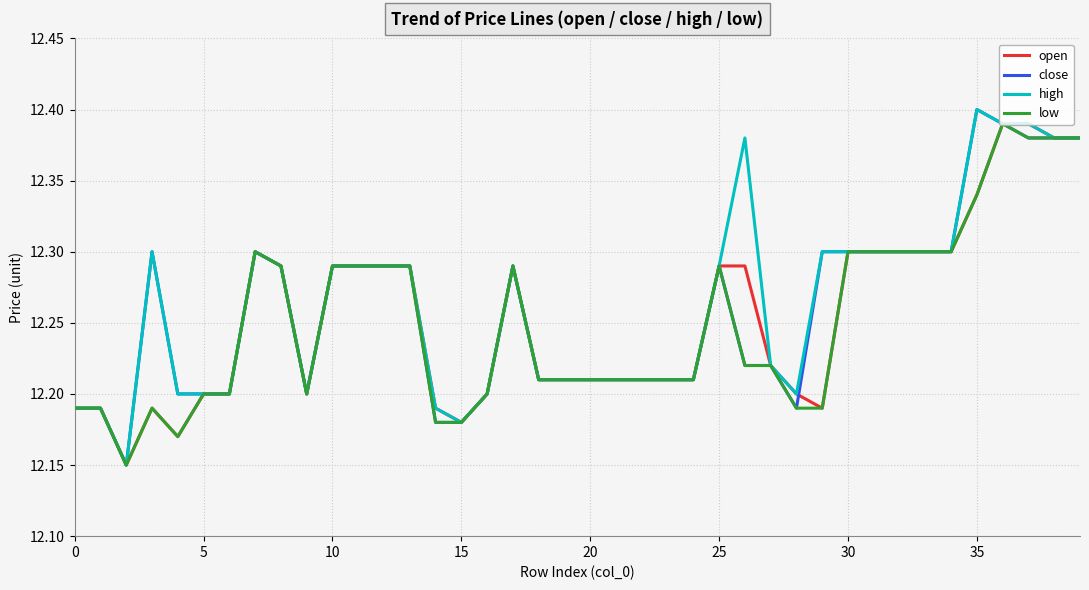

Is it true that high equals 12.3 at 30?

True